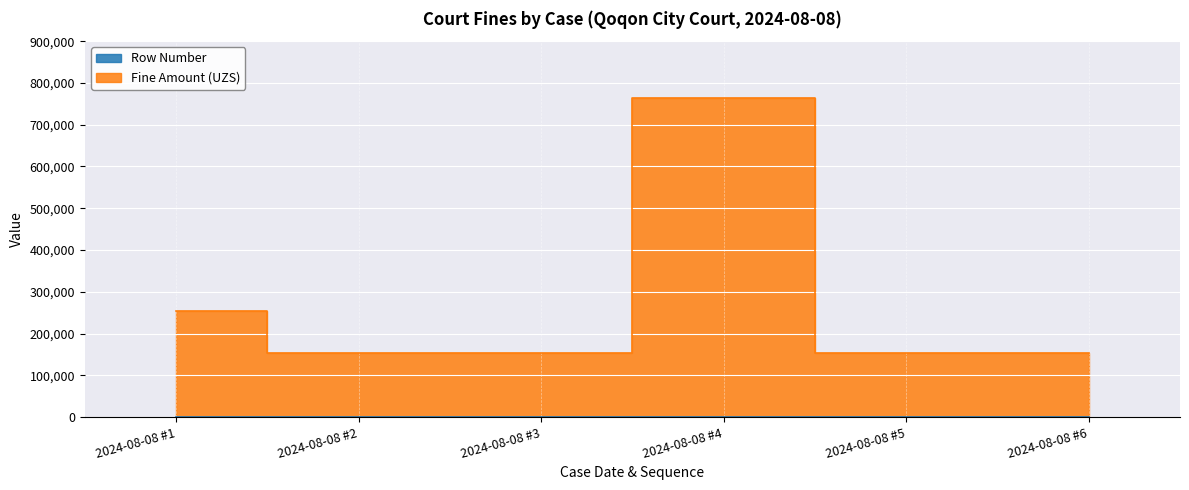

Reading right to left, list all the values displayed in this chart.

Row Number: 6	5	4	3	2	1
Fine Amount (UZS): 153006	153005	765004	153003	153002	255001